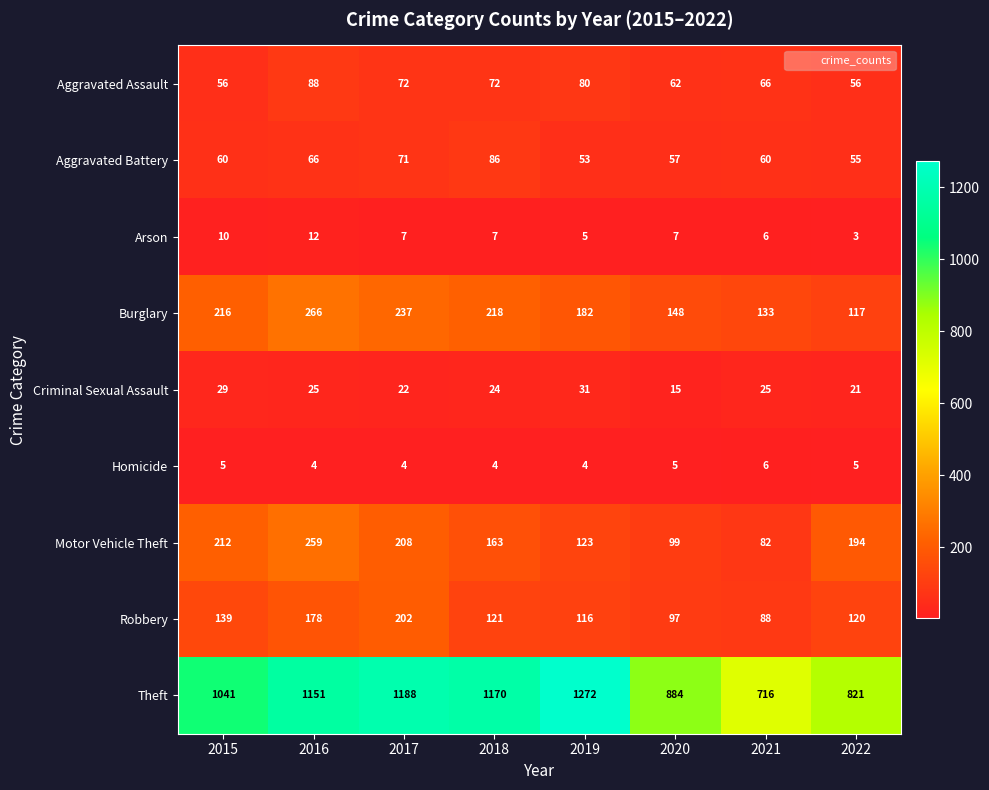

Between 2018 and 2021, which series saw the biggest shift?

Theft